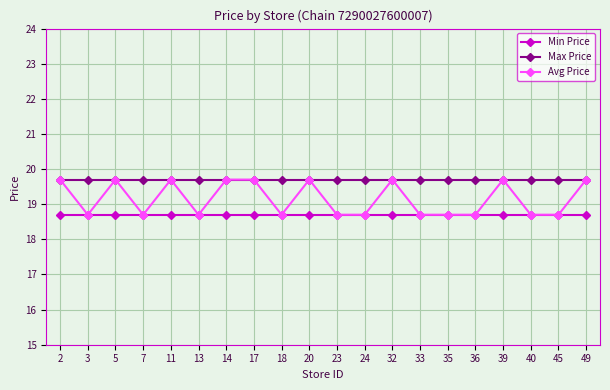

True or false: Min Price has a value of 26.3 at 45.

False